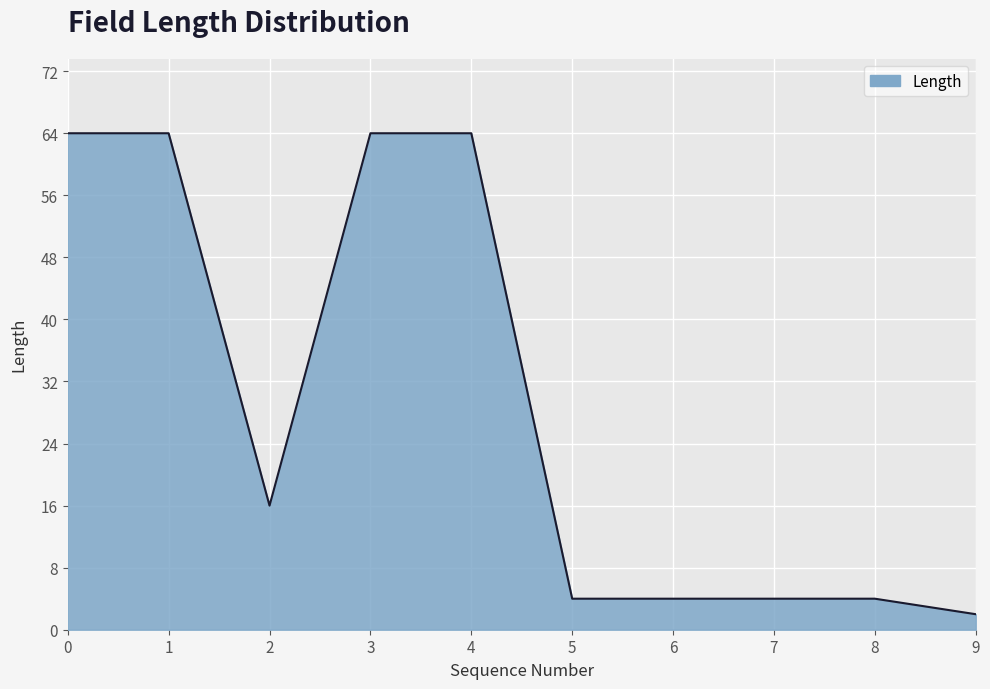

The value at 4 is 42. True or false?

False